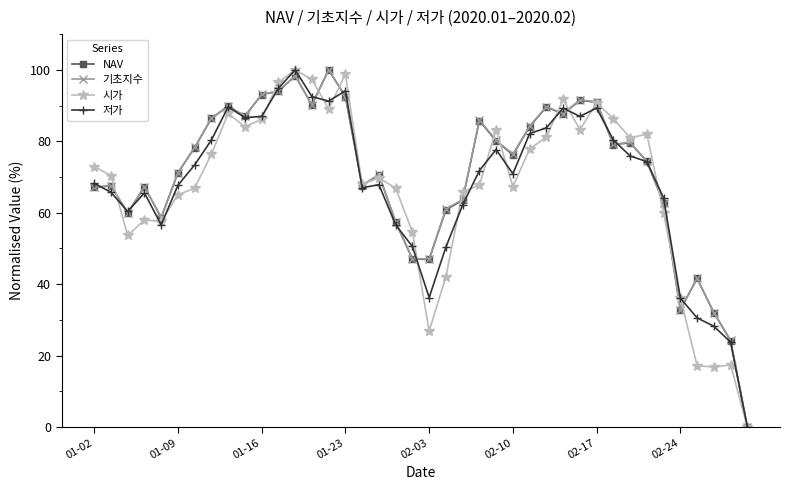

How many lines are shown in the chart?

4